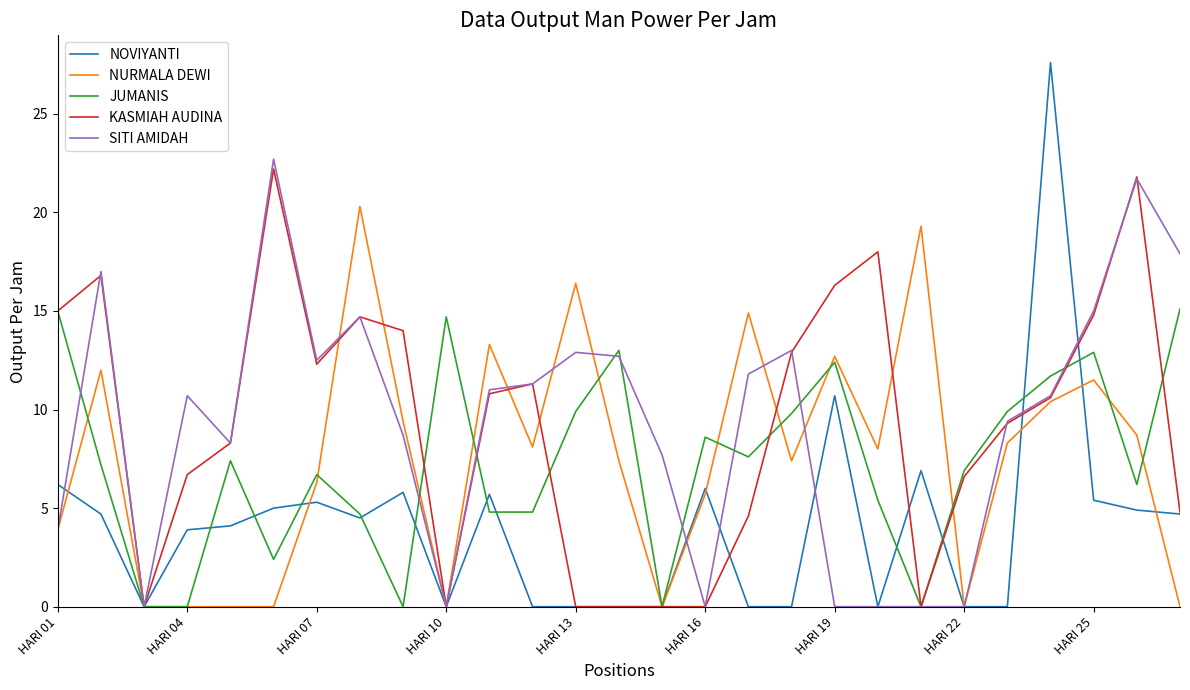

What are all the series names shown in the legend?

NOVIYANTI, NURMALA DEWI, JUMANIS, KASMIAH AUDINA, SITI AMIDAH